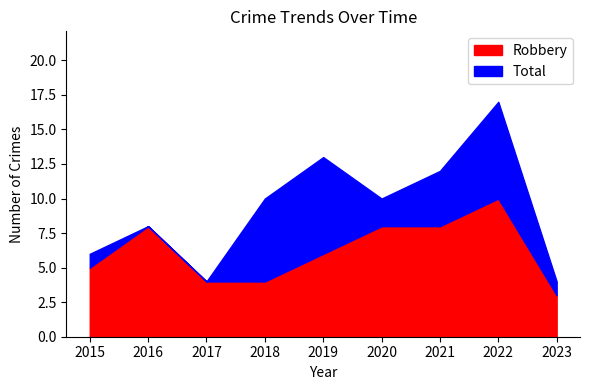

How many data points in Total are less than 10?

4